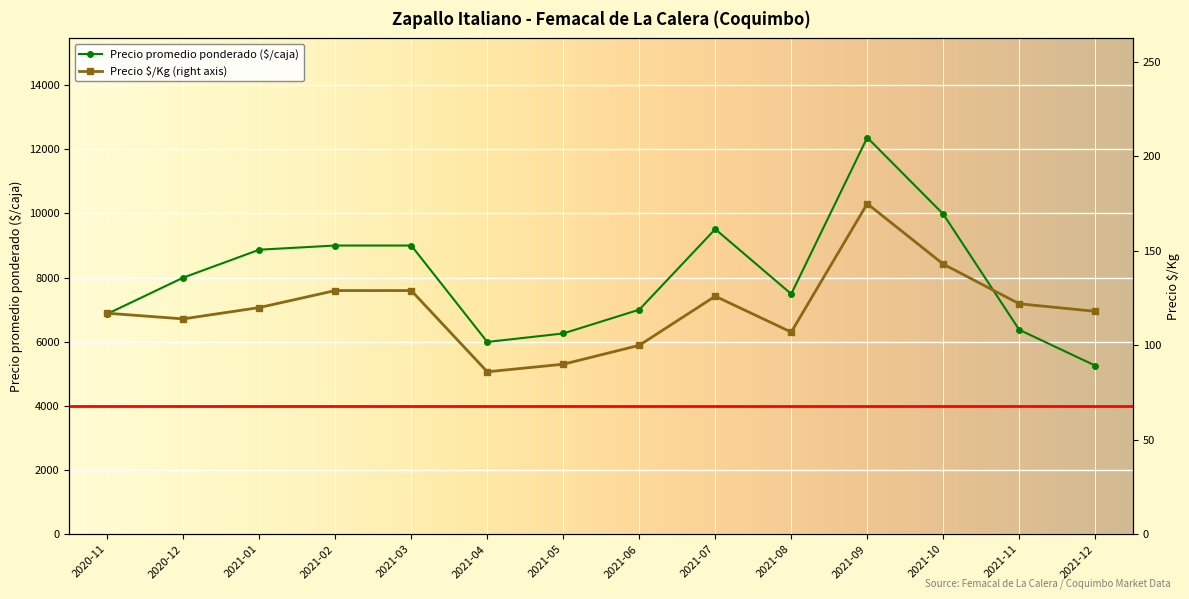

Where is Precio $/Kg nearest to the value 130?

2021-02